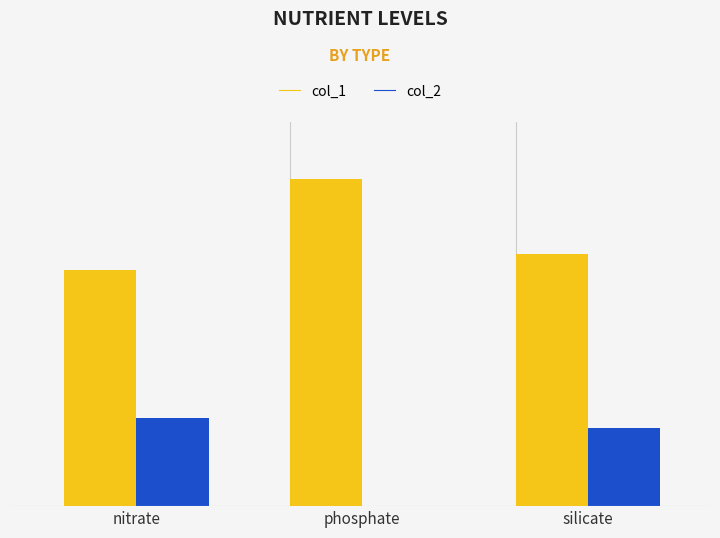

Rank the categories by col_1 value from lowest to highest.

nitrate, silicate, phosphate